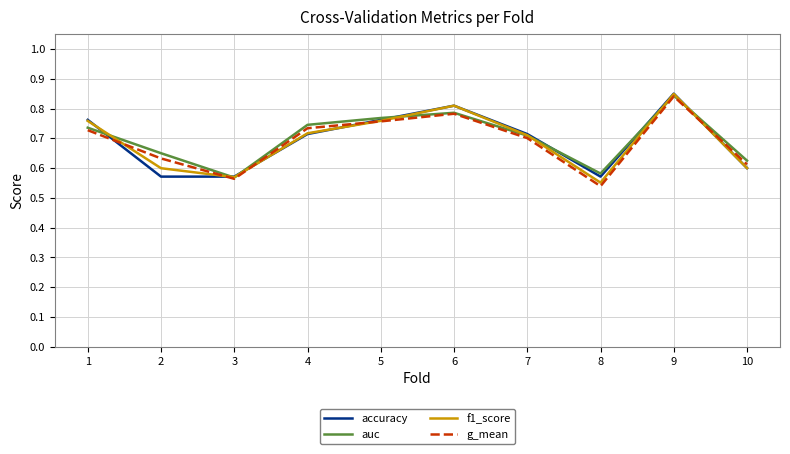

The f1_score series shows 0.8 at 9. True or false?

True